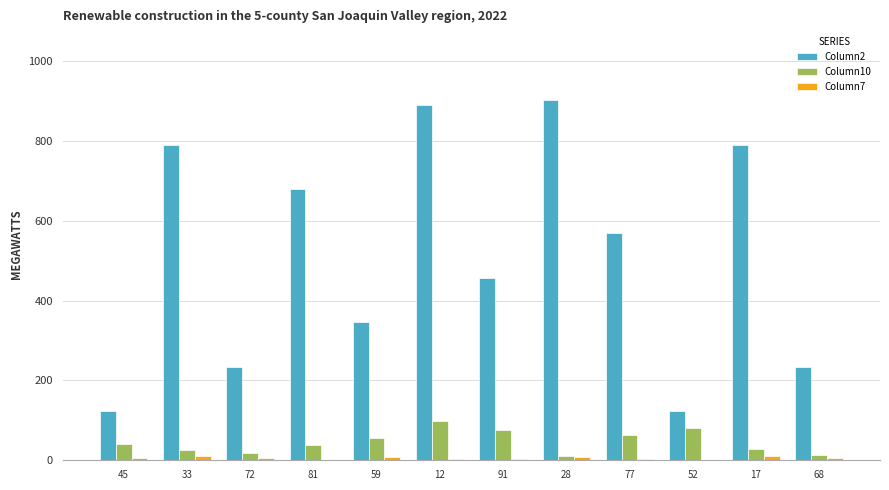

How many groups of bars are there?

12